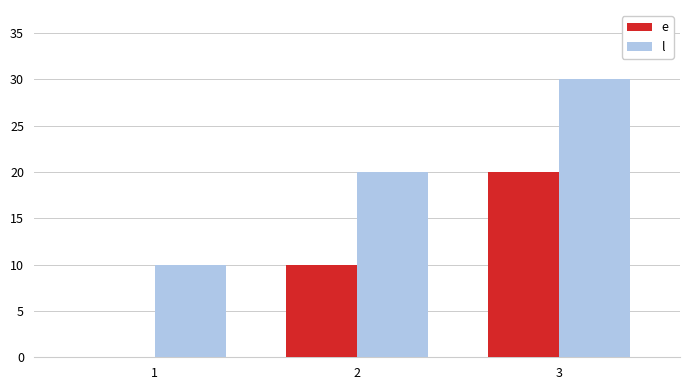

The l series shows 6 at 1. True or false?

False